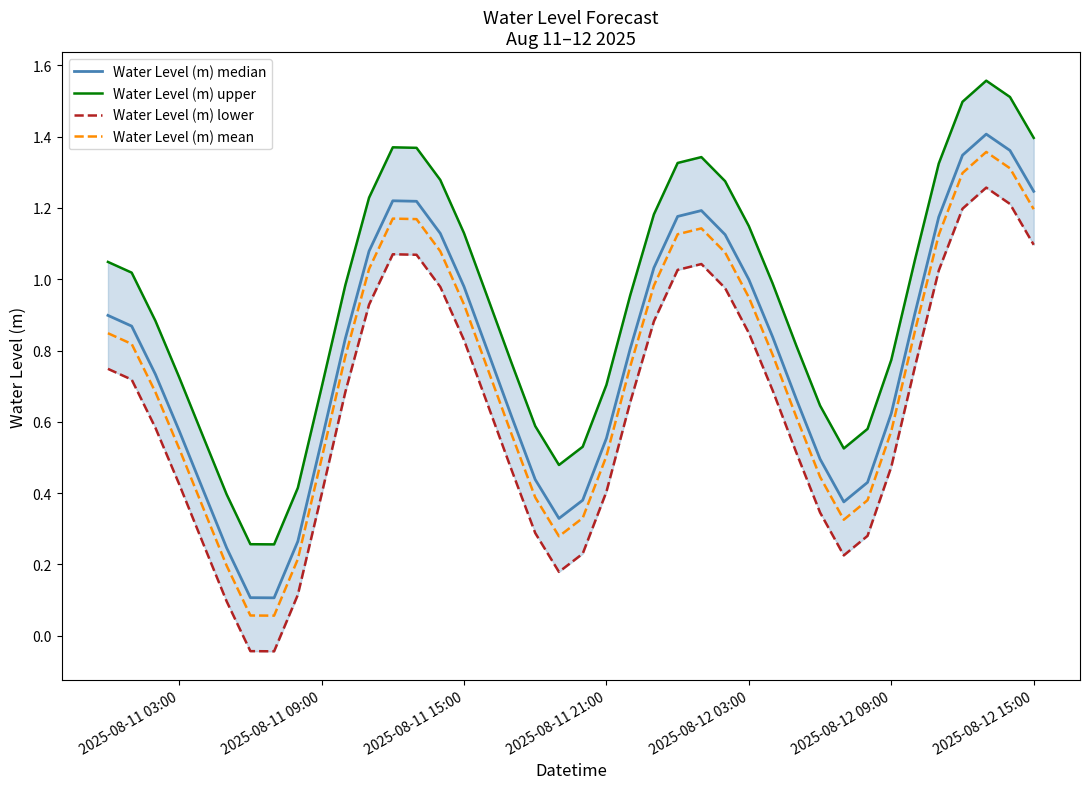

Does the chart display data point markers on the line(s)?

No